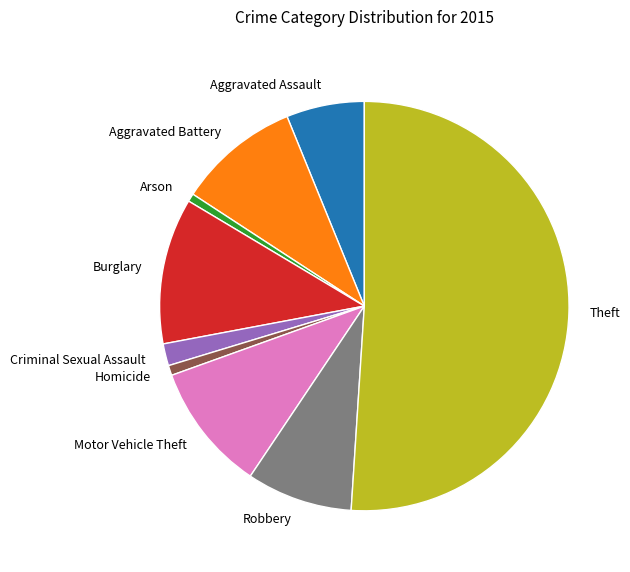

What is the majority slice?

Theft